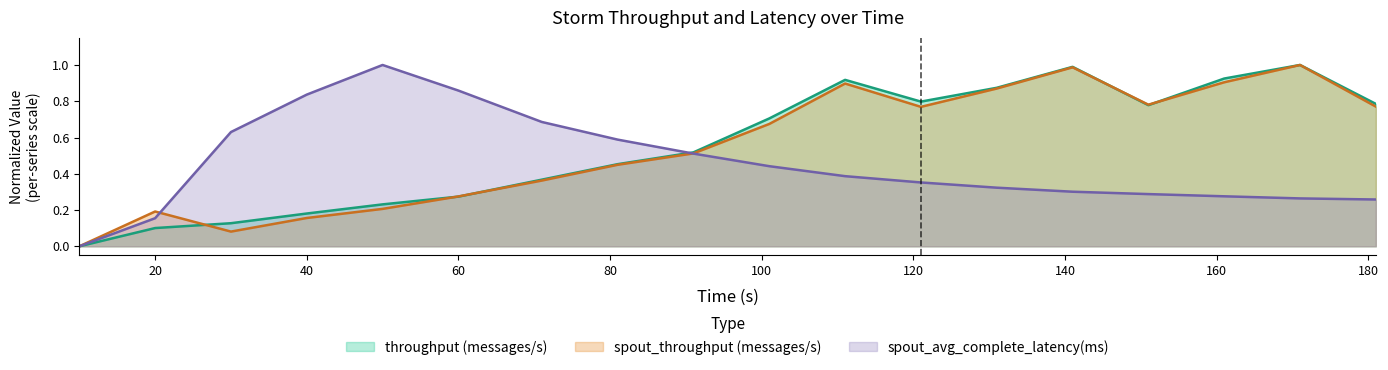

The value of spout_throughput (messages/s) at 101 is 1.2. True or false?

False